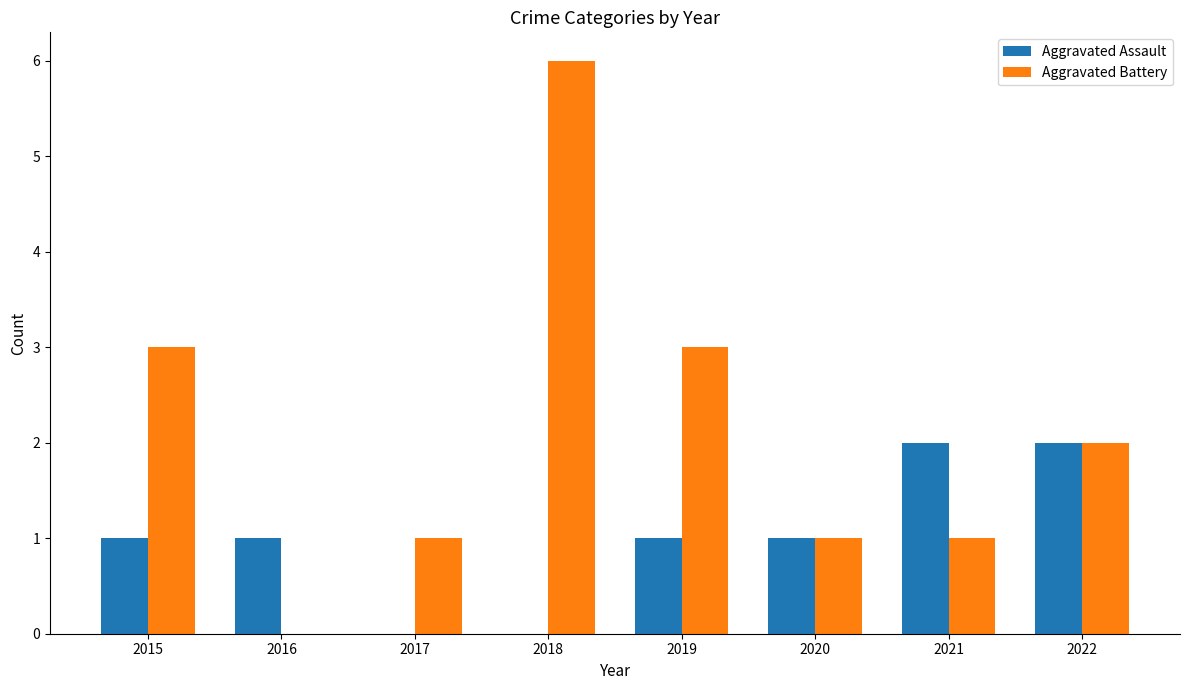

Which label corresponds to the largest value in the chart?

2018